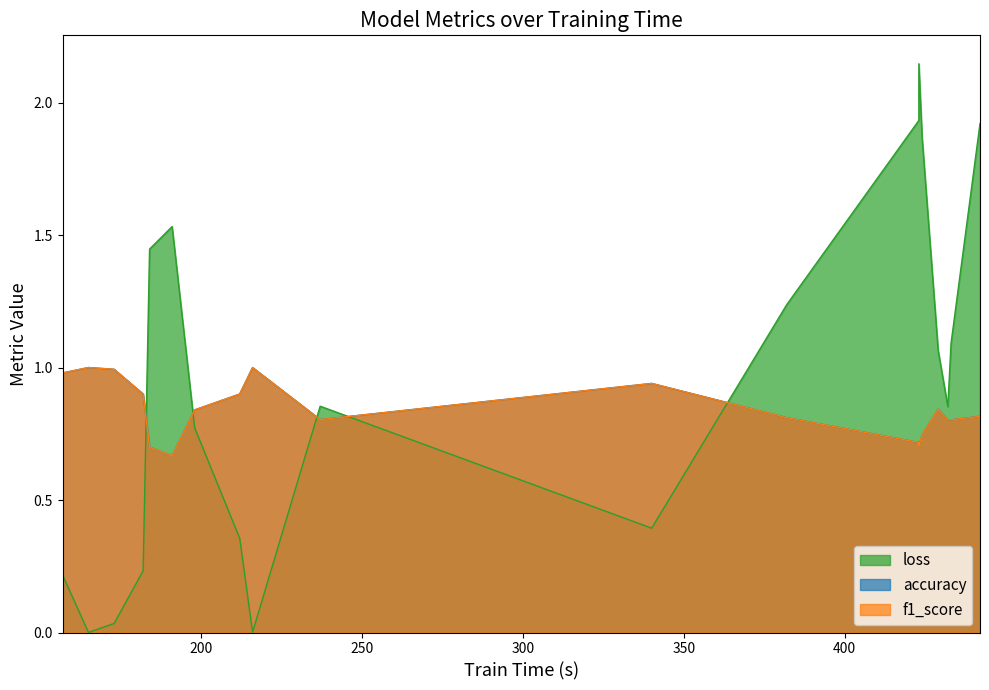

True or false: accuracy and f1_score cross at least once.

False